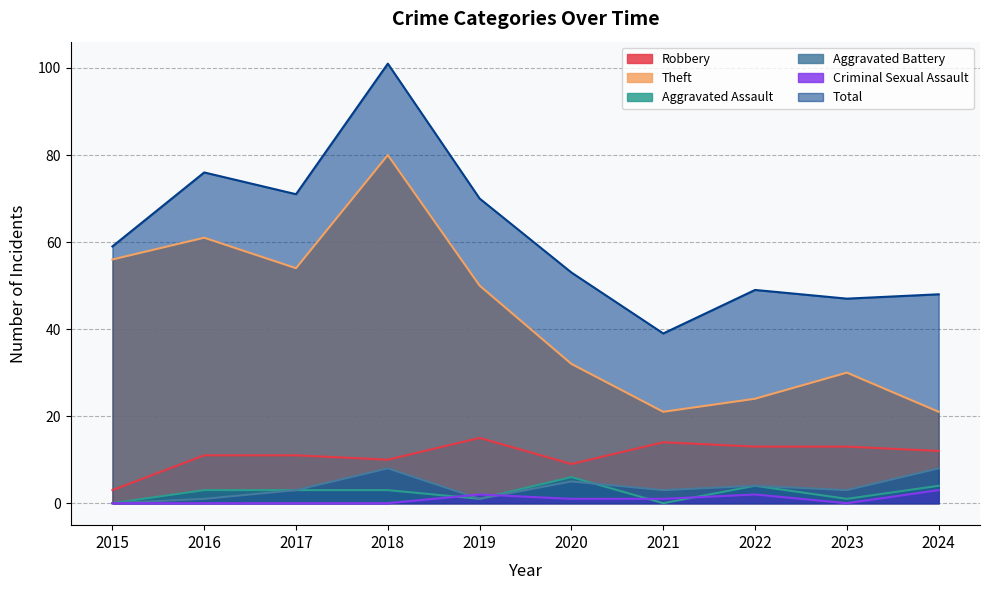

Reading left to right, list all the values displayed in this chart.

Robbery: 3	11	11	10	15	9	14	13	13	12
Theft: 56	61	54	80	50	32	21	24	30	21
Aggravated Assault: 0	3	3	3	1	6	0	4	1	4
Aggravated Battery: 0	1	3	8	1	5	3	4	3	8
Criminal Sexual Assault: 0	0	0	0	2	1	1	2	0	3
Total: 59	76	71	101	70	53	39	49	47	48